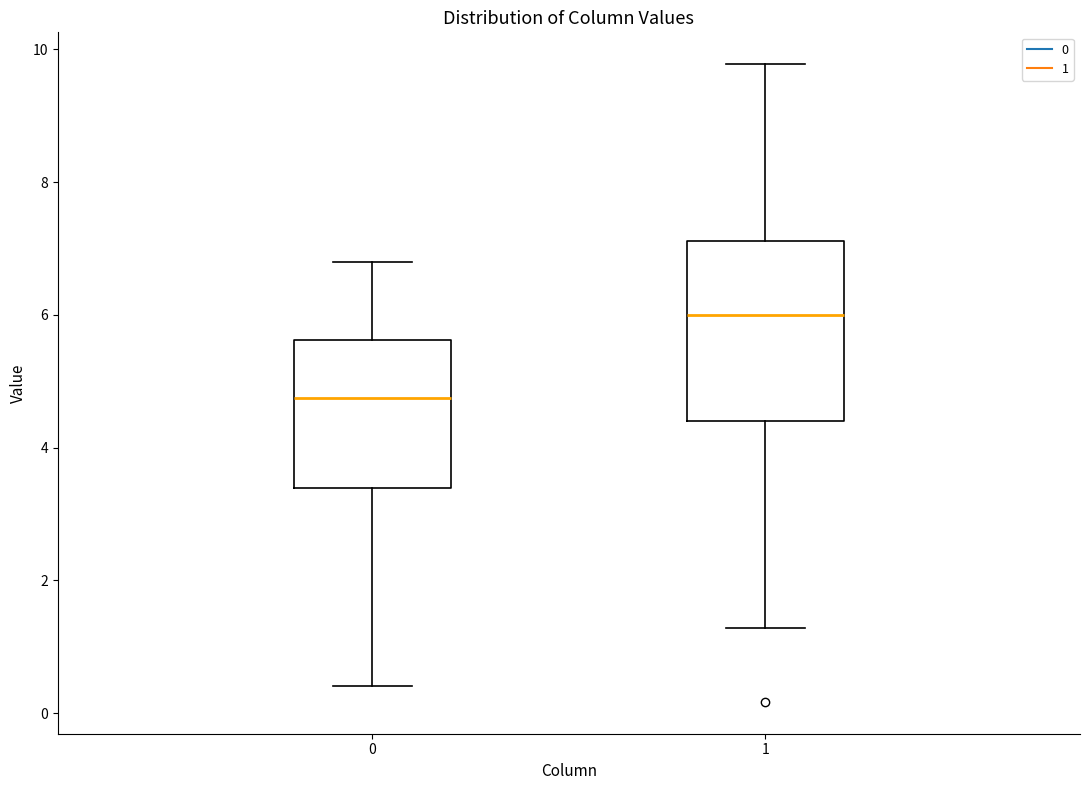

Which box's median line is the highest?

1